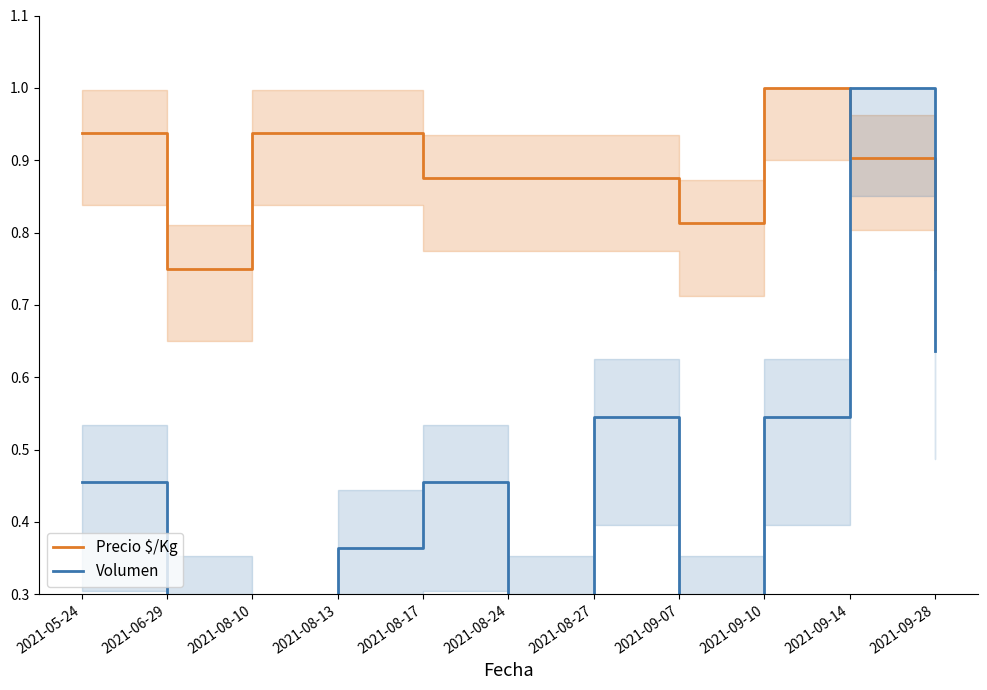

How many data points does each series have?

11